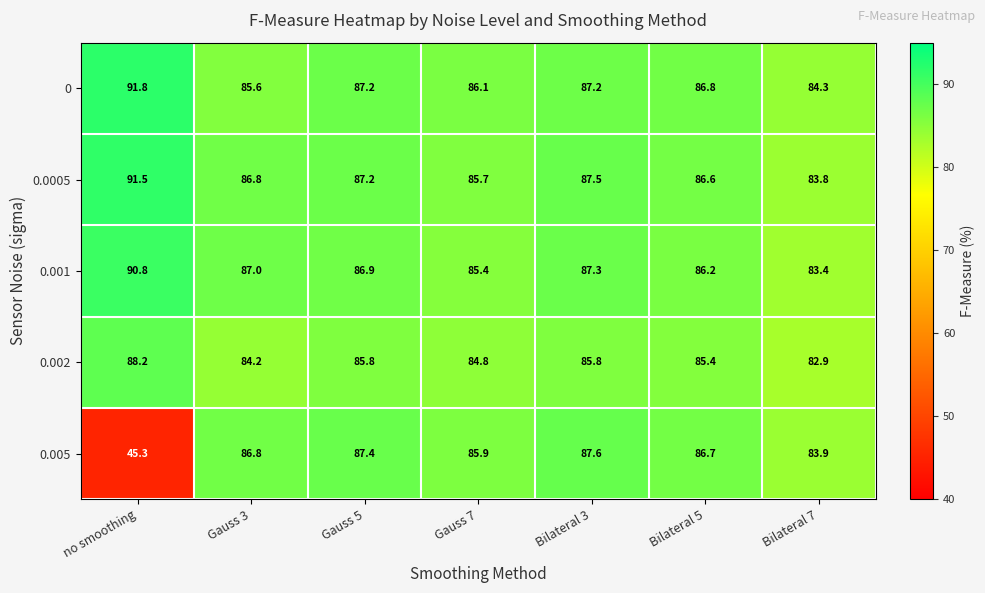

What is the difference between the second highest and second lowest values in the 0.002 series?

1.6